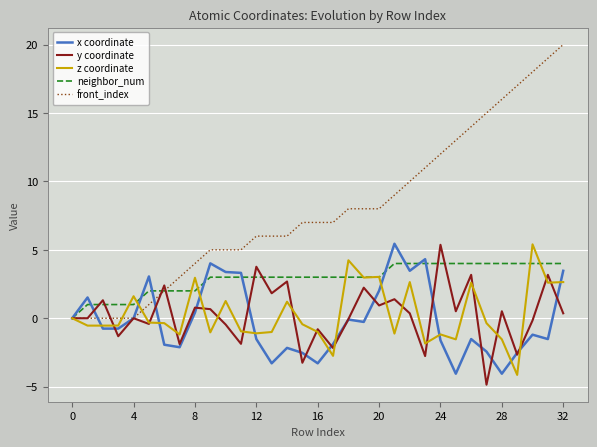

Which series has the largest total across all categories?

front_index